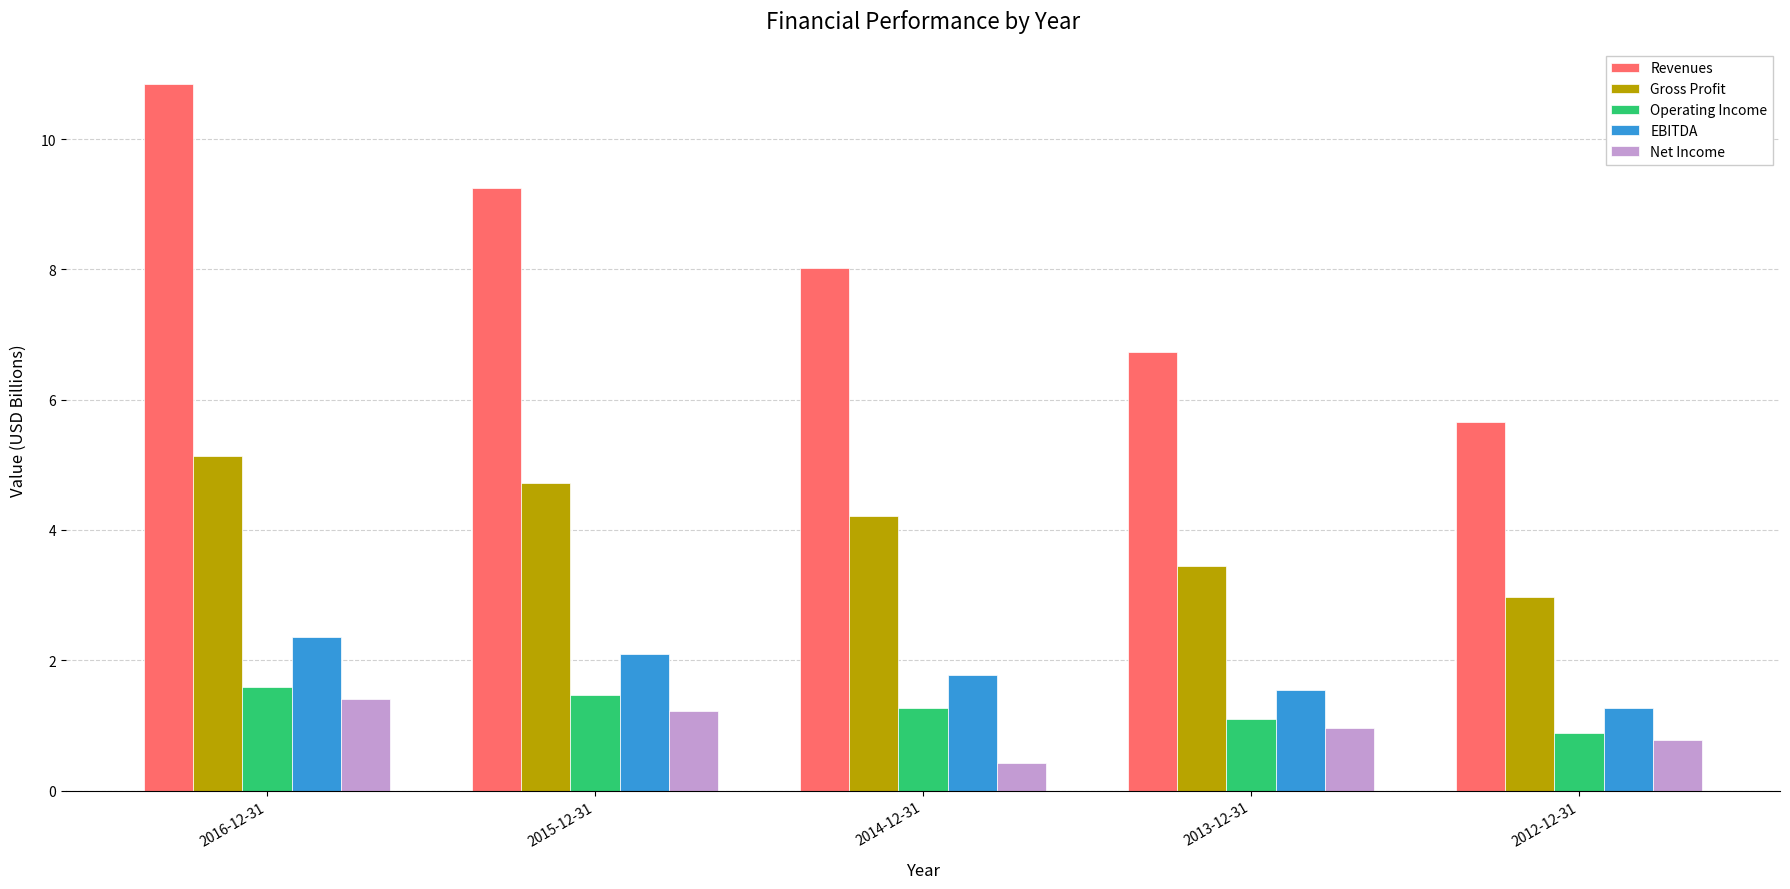

What is the difference between the maximum and minimum values in the Net Income series?

1.0